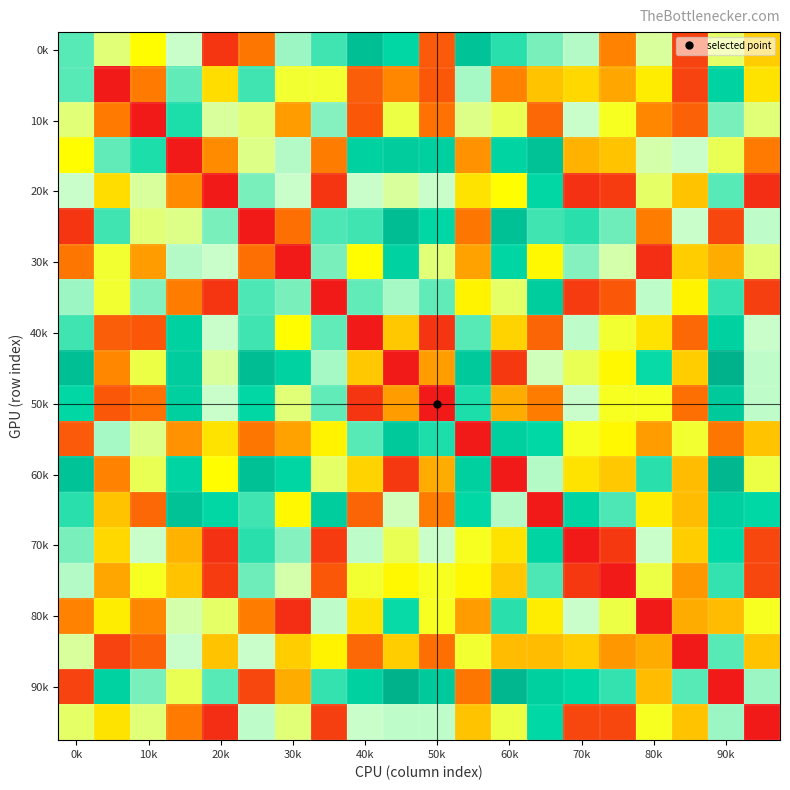

At which category is the sum across all series the highest?

90k